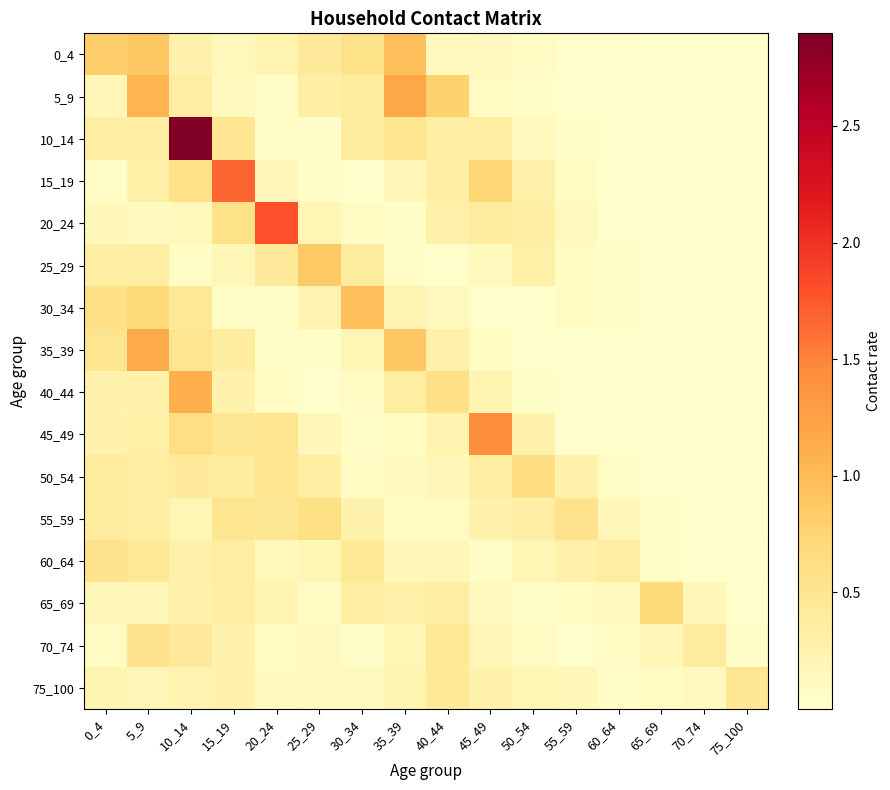

What is the difference between the highest and lowest values at 75_100?

0.5